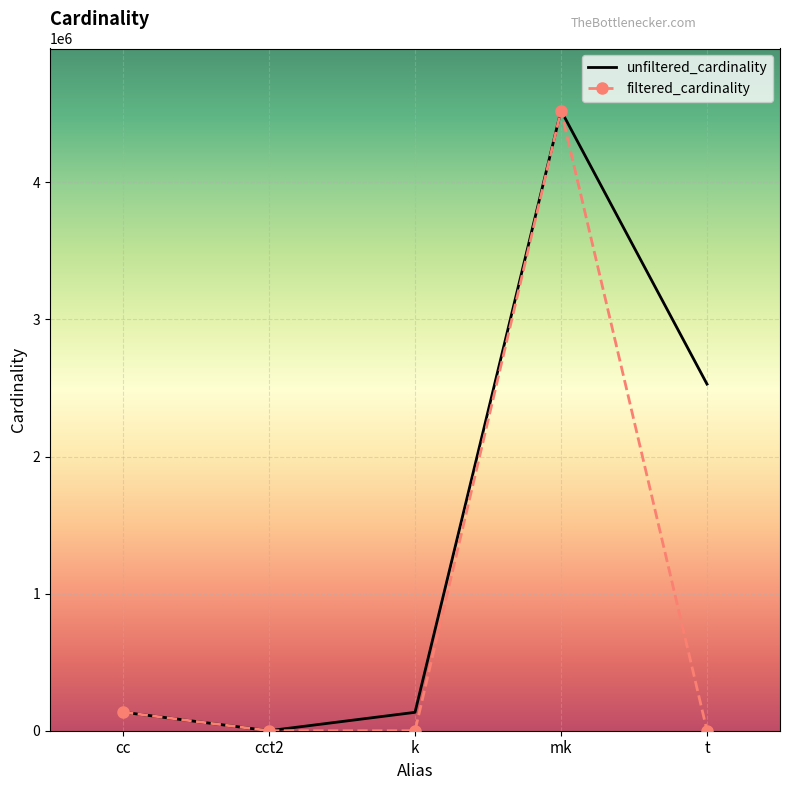

Which series changed the most between k and mk?

filtered_cardinality